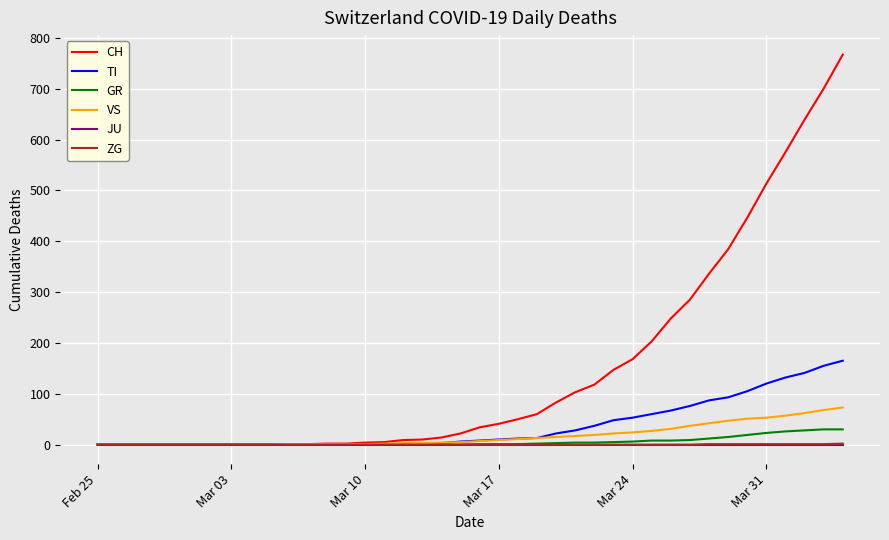

Which series has the largest total across all categories?

CH